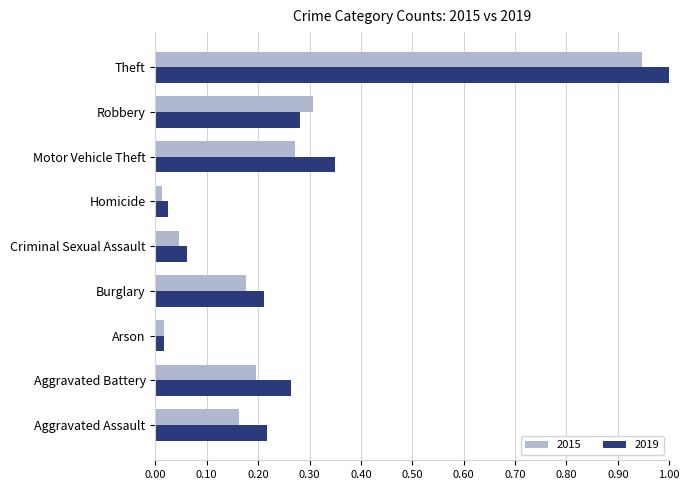

What is the difference between the maximum and minimum values in the 2019 series?

1.0